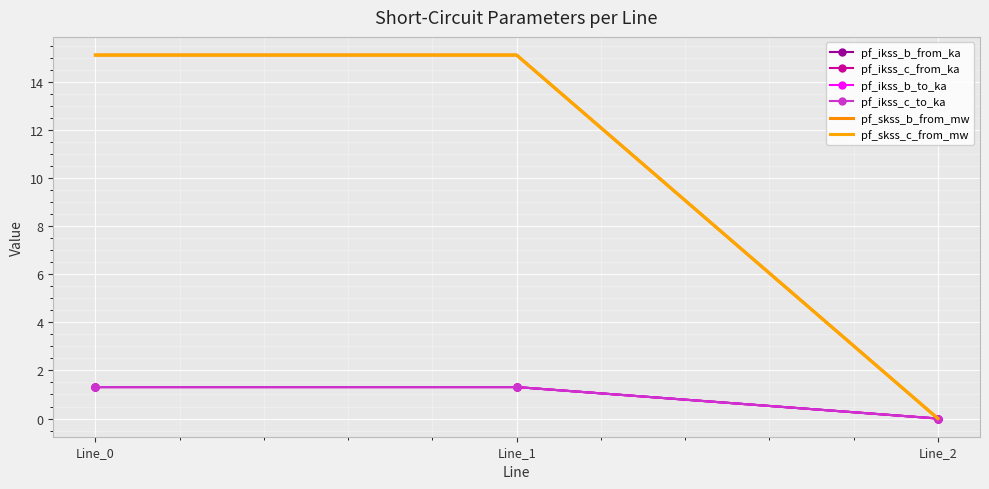

Between Line_2 and Line_1, which is larger?

Line_1